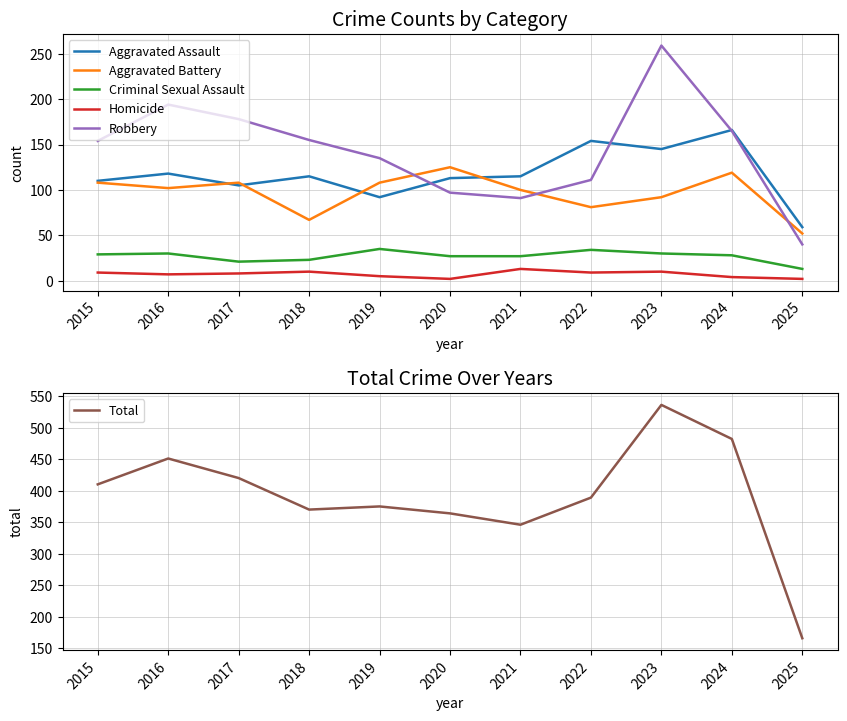

What is the spread (max minus min) of values at 2022?

380